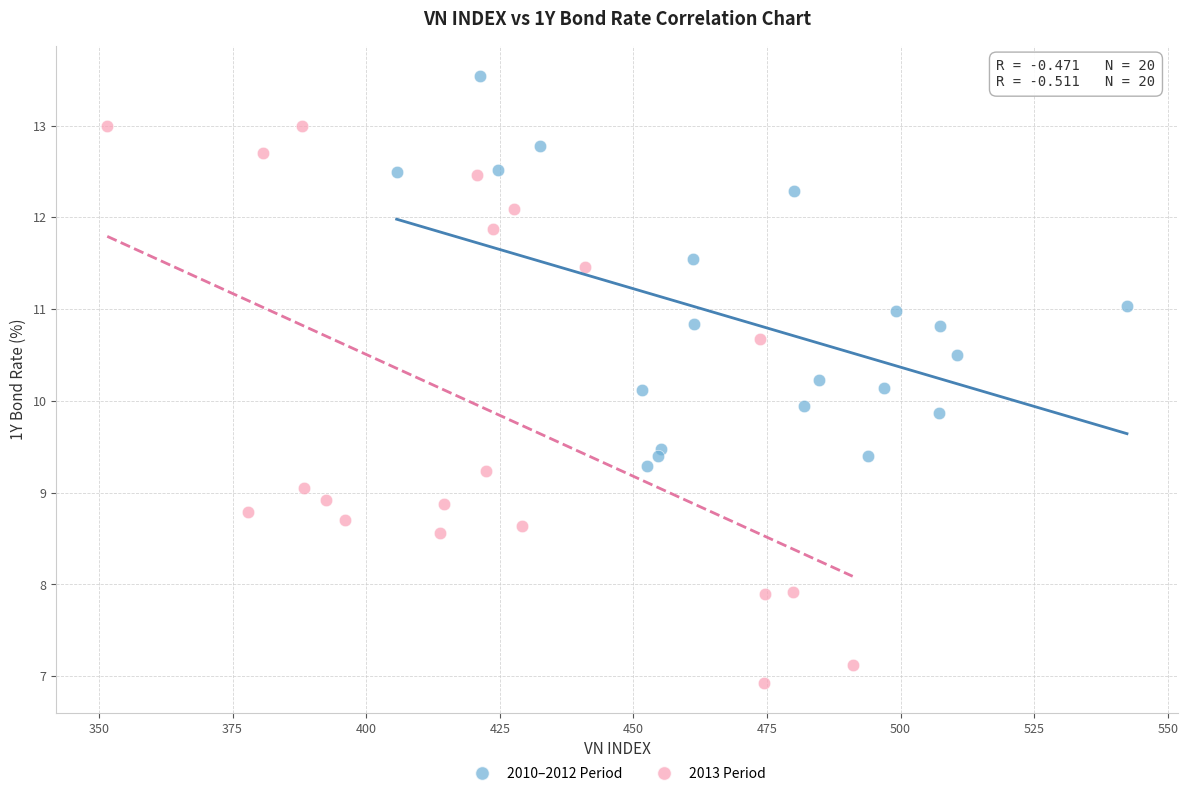

Which series contains the highest Y value?

2010–2012 Period